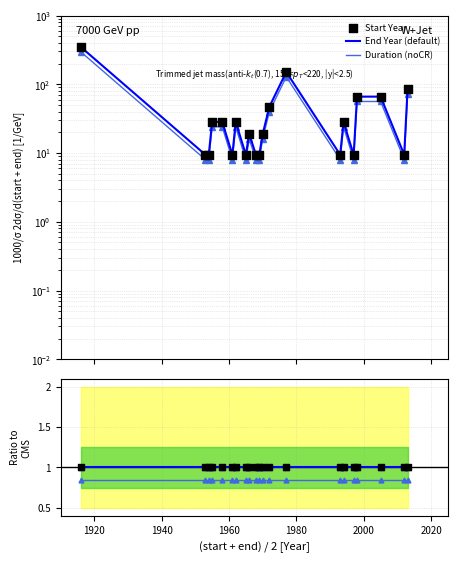

Which series has the largest total across all categories?

End Year (default)